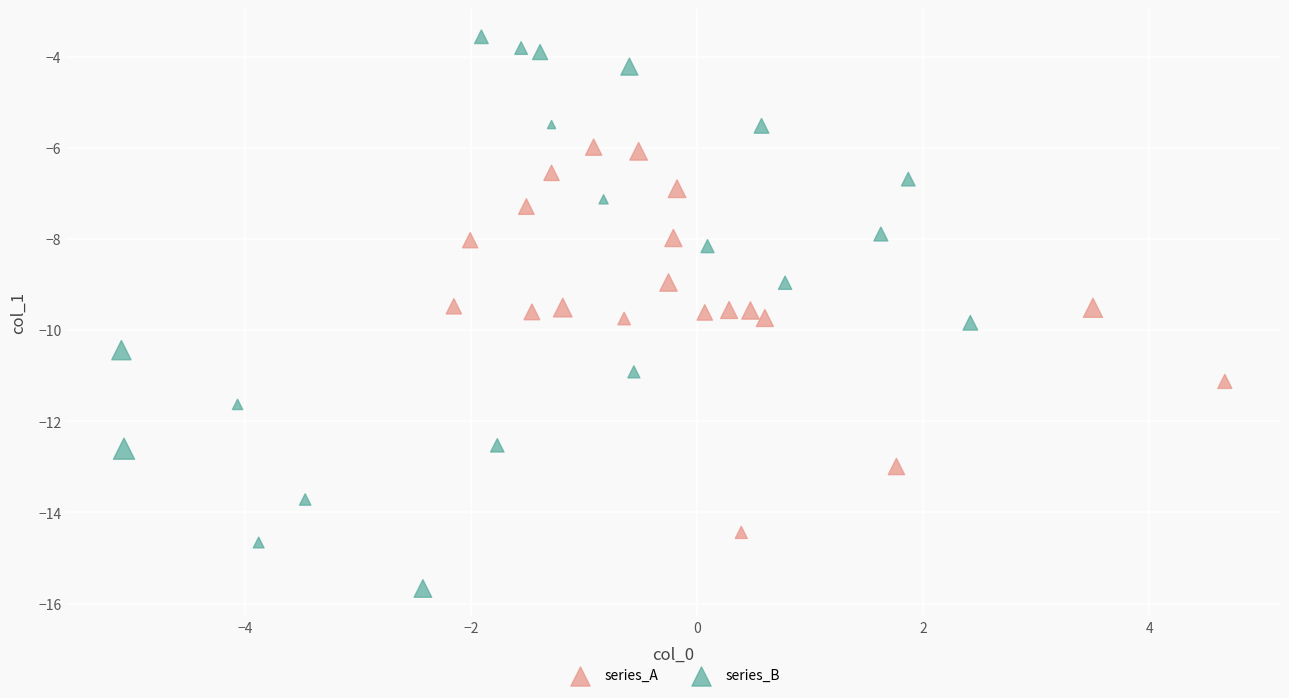

Which series has the largest Y range (max minus min)?

series_B